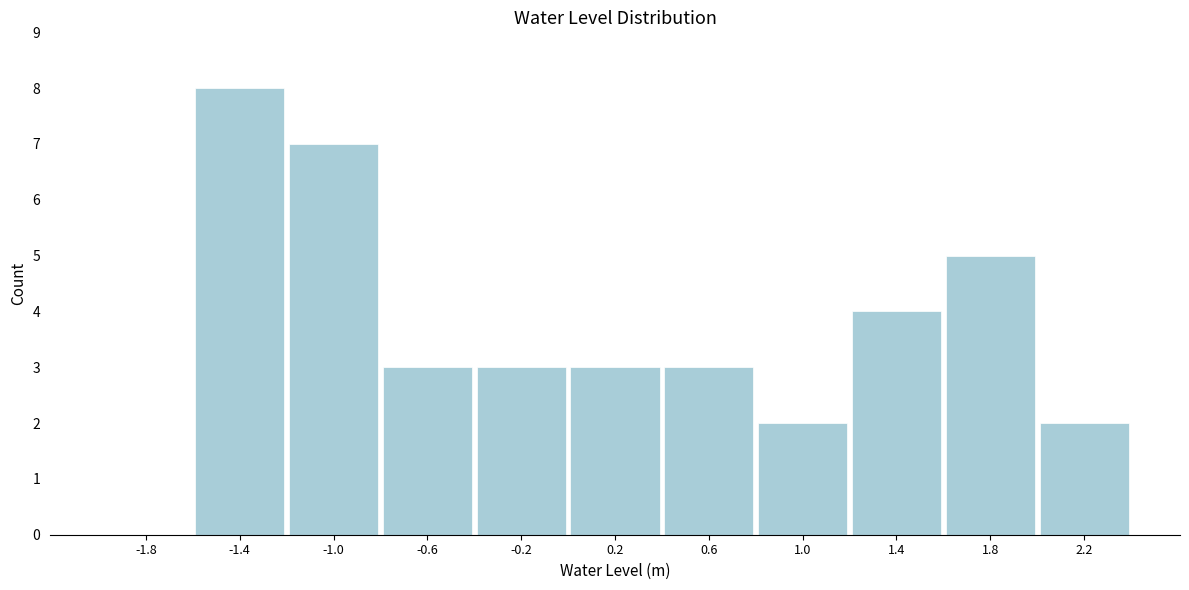

Reading left to right, extract all data points from this chart.

-1.8=0	-1.4=8	-1.0=7	-0.6=3	-0.2=3	0.2=3	0.6=3	1.0=2	1.4=4	1.8=5	2.2=2